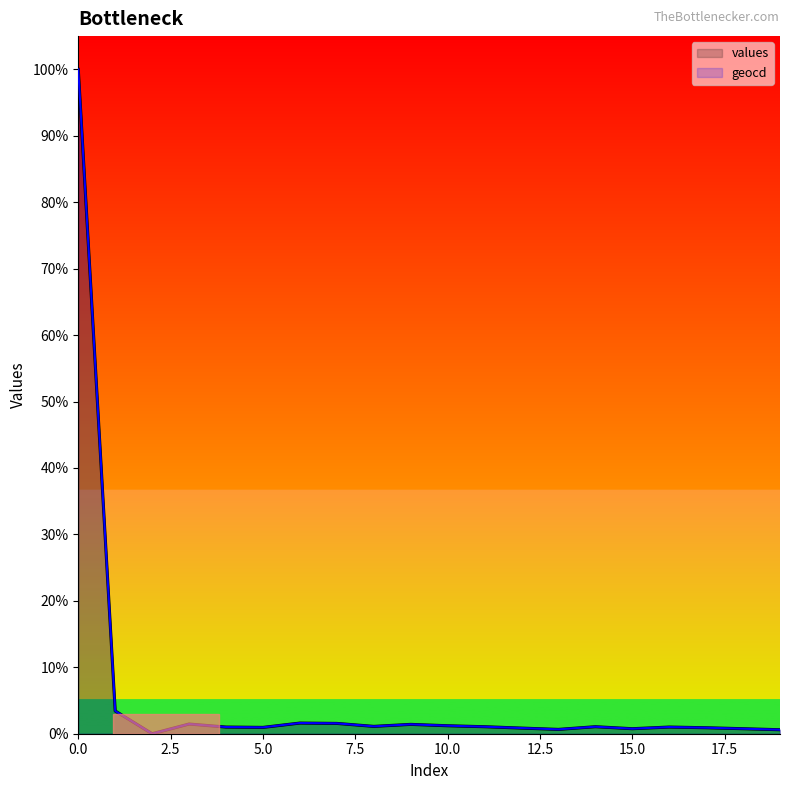

What is the value of the geocd point at the 8th from the left?

1.6